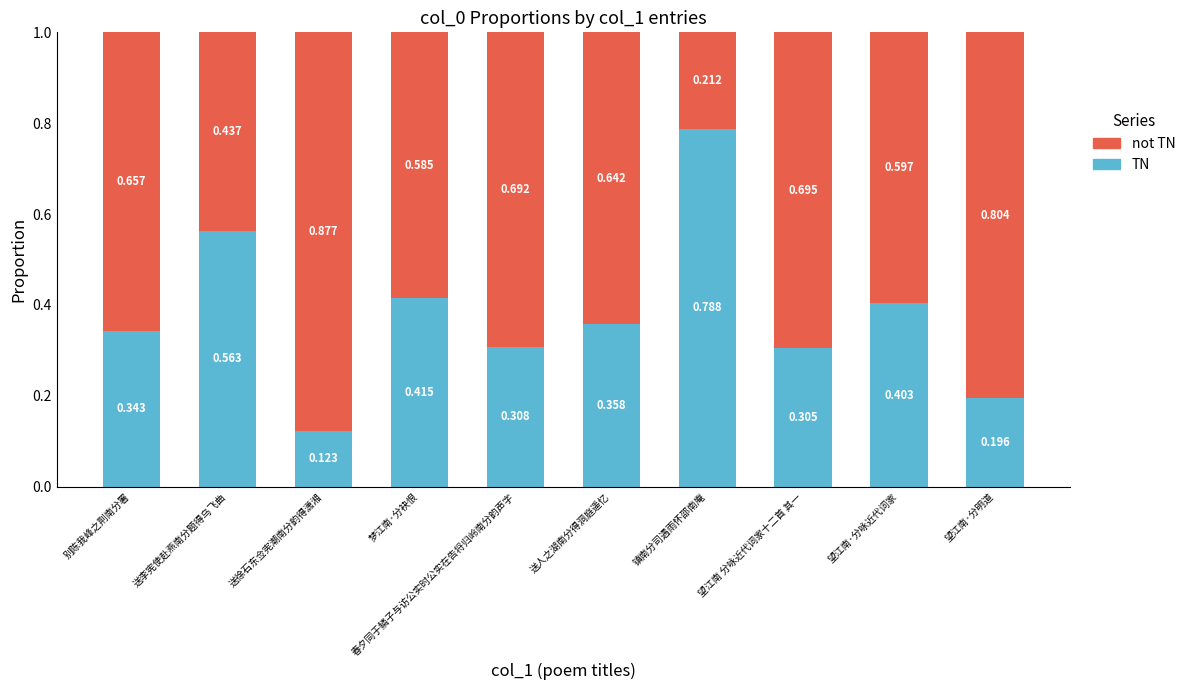

Are the bars horizontal?

No